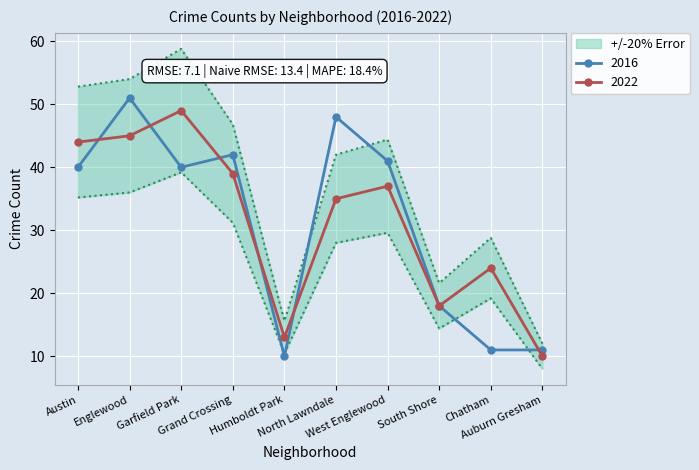

What is the maximum value for 2022?

49